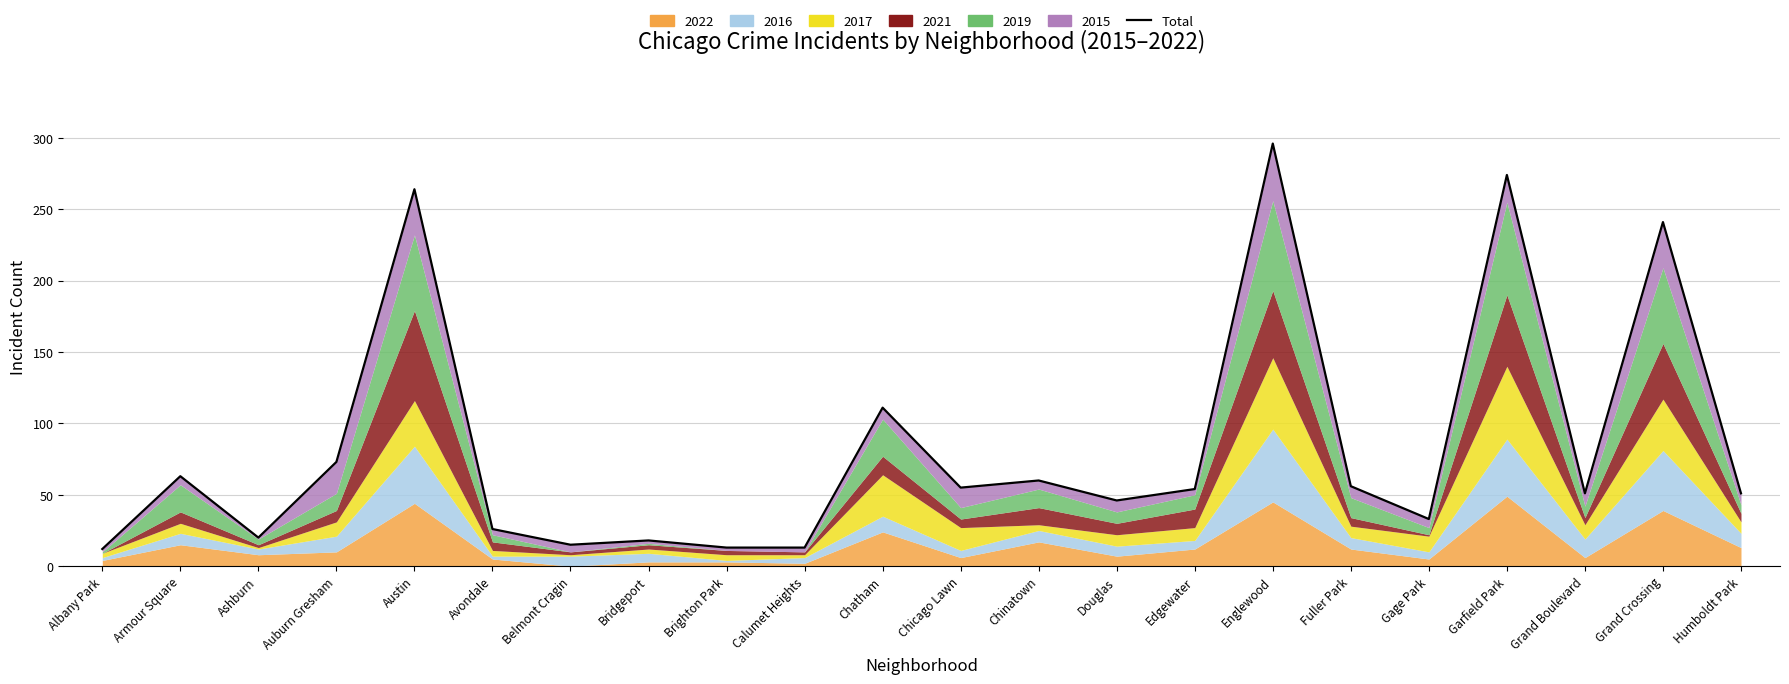

Where is the data nearest to the value 154?

Chatham